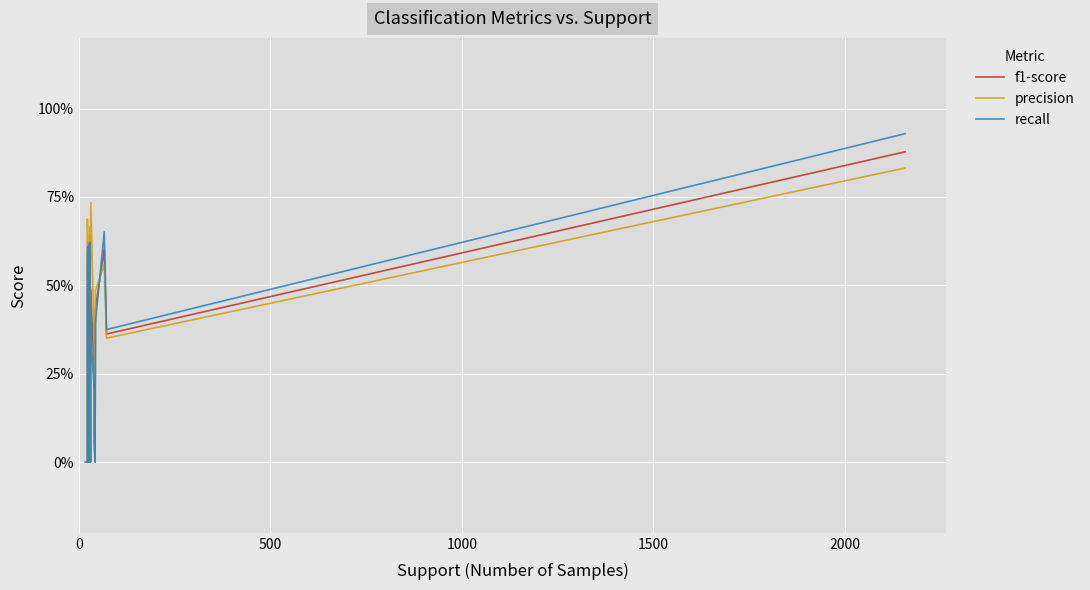

True or false: f1-score has more than 2 interior local peaks.

True